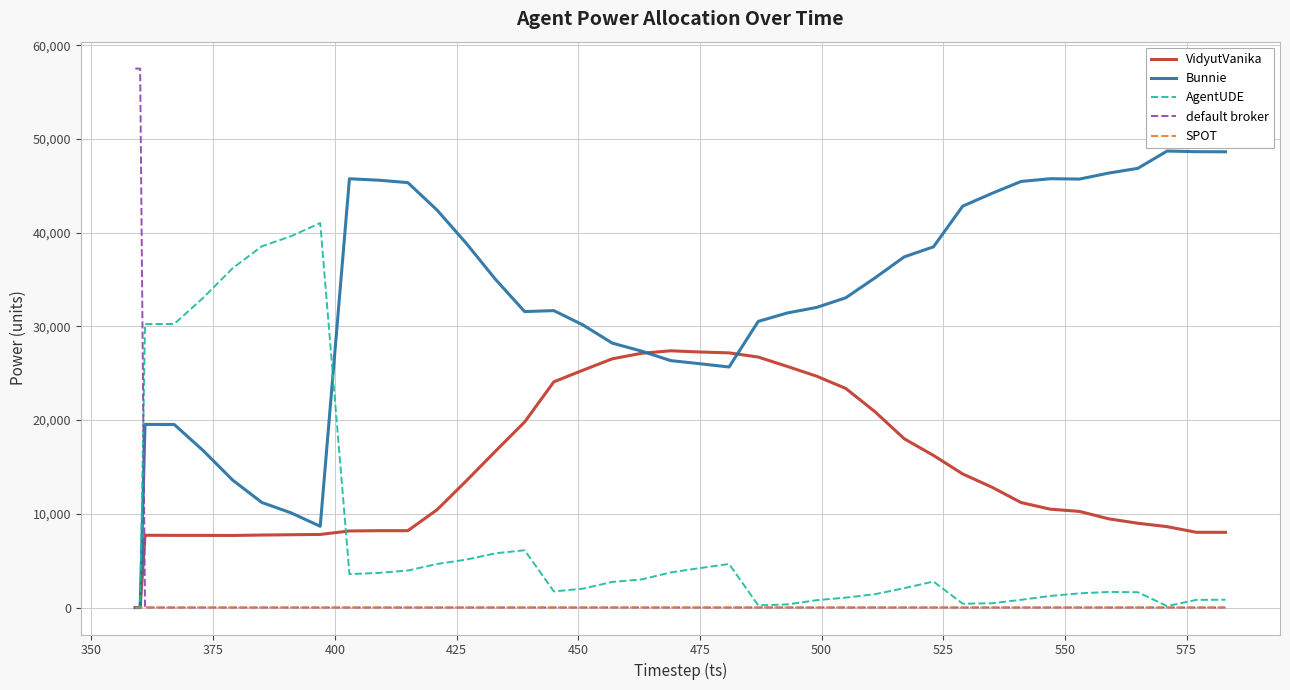

Which series has the widest spread of values?

default broker